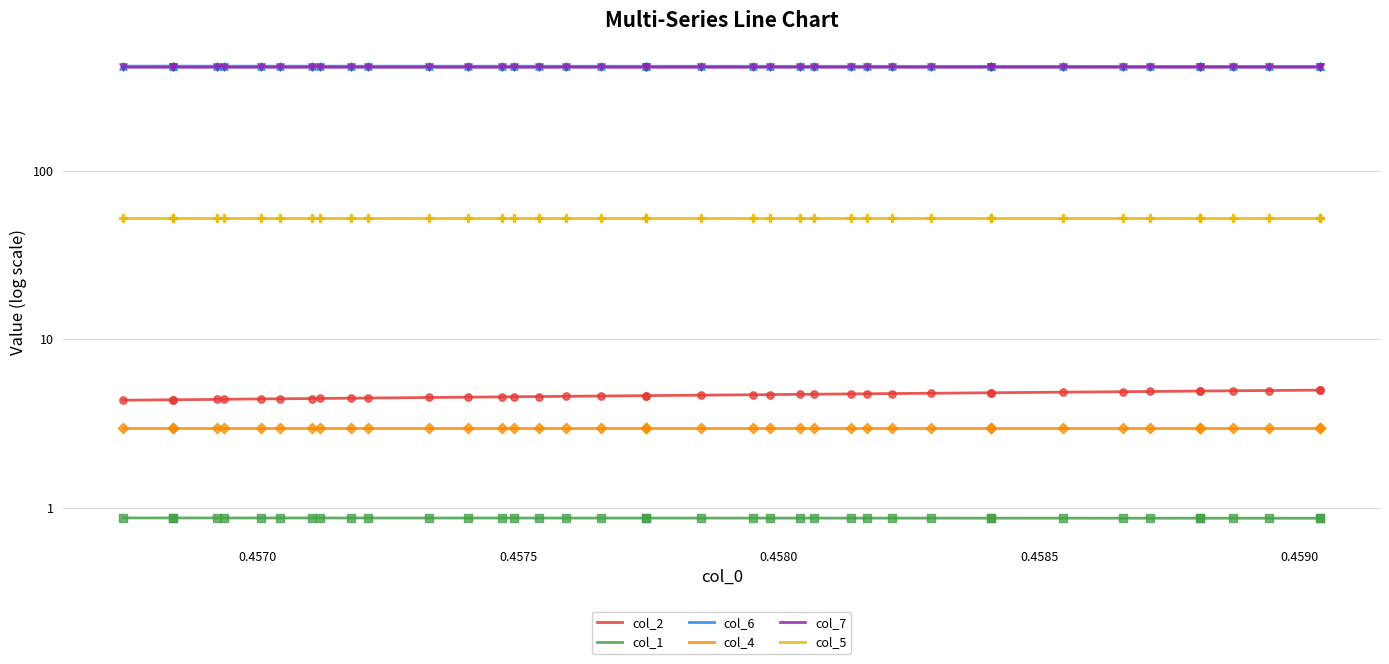

Which series reaches the minimum Y coordinate?

col_1